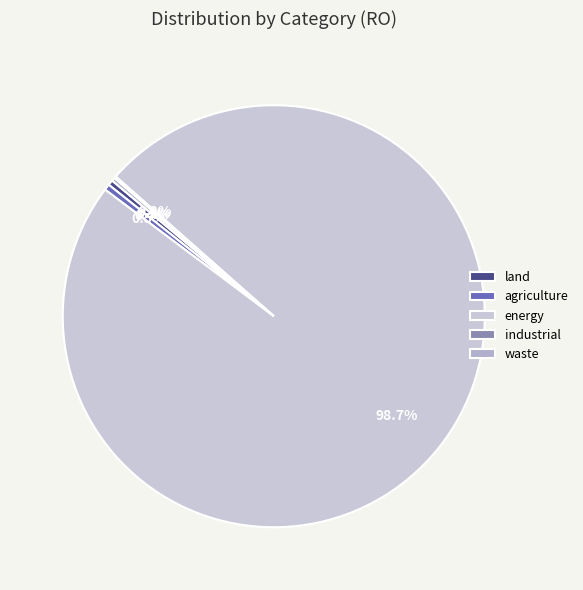

Is it true that industrial is 10% of the pie?

False